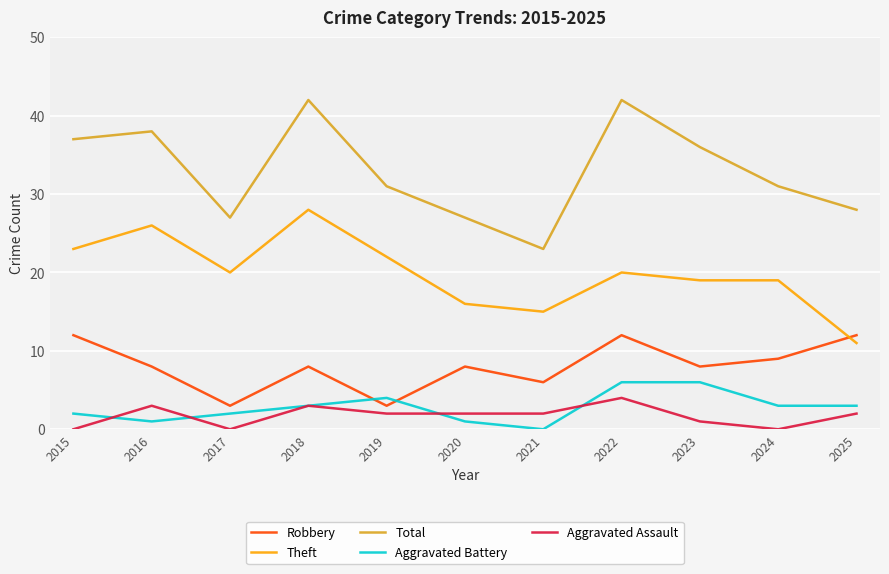

What is the lowest value of the Theft series?

11